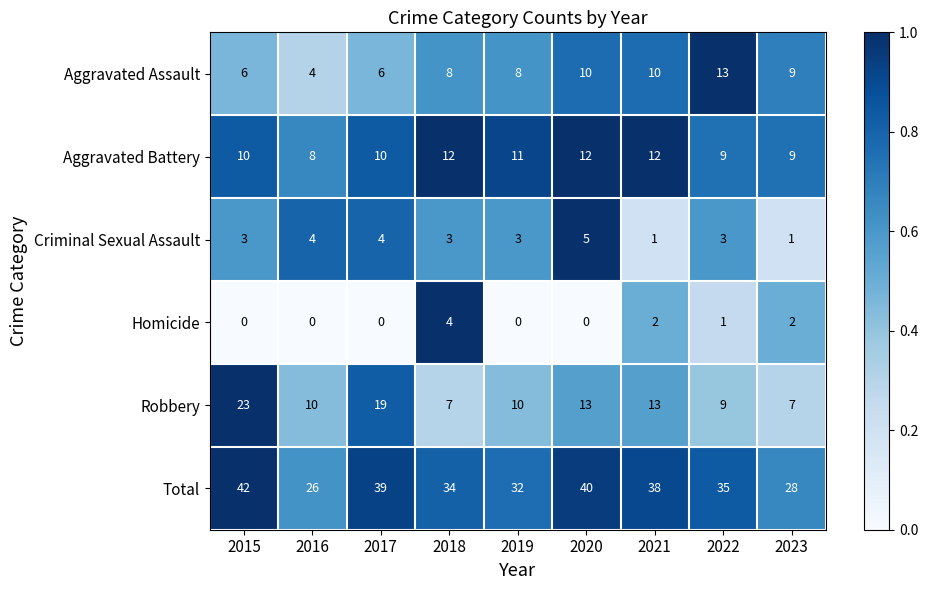

How many distinct data groups are displayed?

6